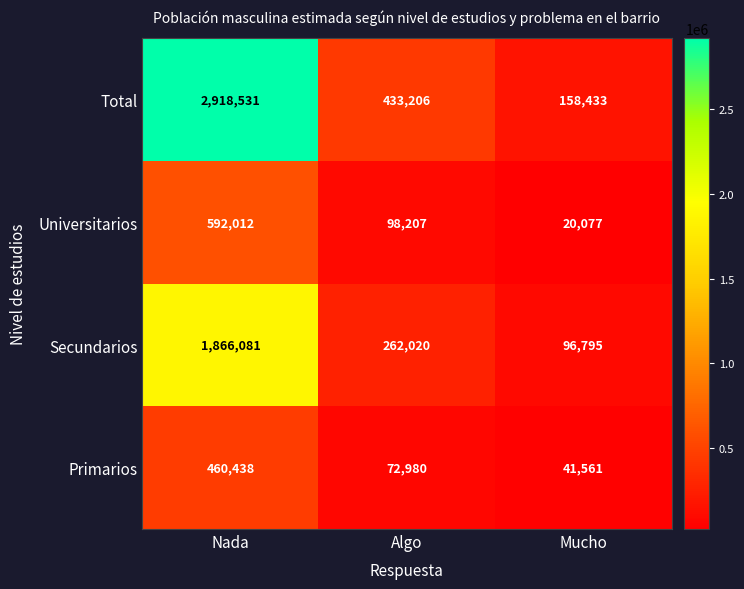

What is the total value across all series at Algo?

866413